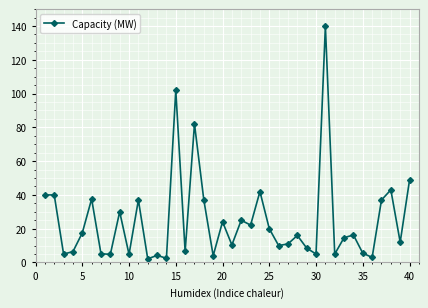

Does the chart have visible grid lines?

Yes